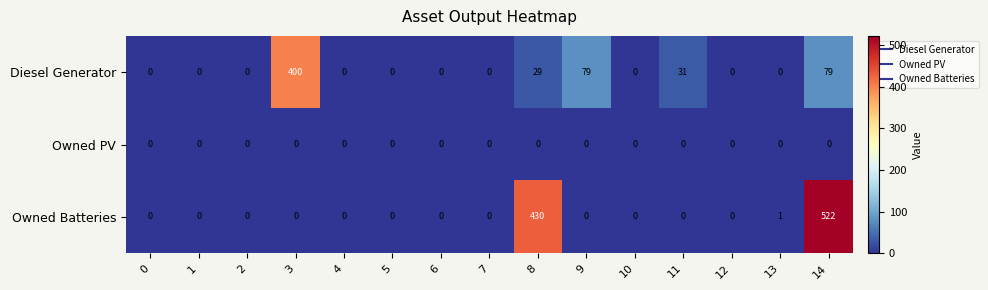

True or false: Diesel Generator has a value of 79 at 14.

True